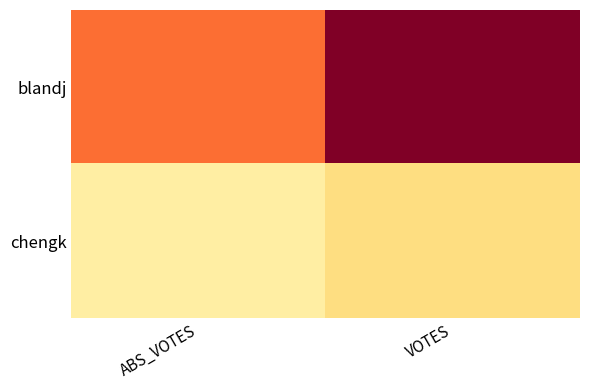

Between VOTES and ABS_VOTES, which is larger?

VOTES